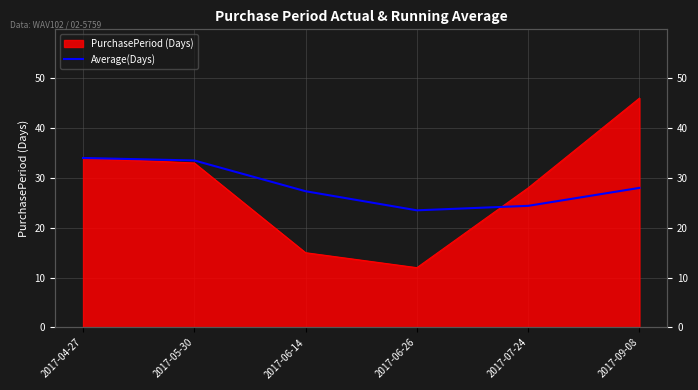

Reading left to right, transcribe all the data shown in this chart.

34.0	33.5	27.3	23.5	24.4	28.0